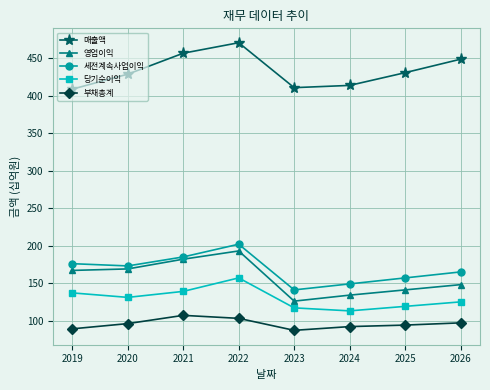

True or false: 매출액 and 당기순이익 cross at least once.

False